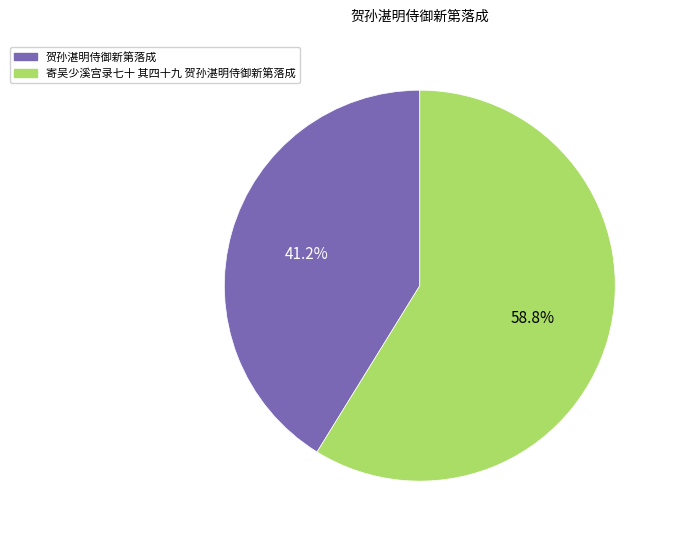

How many segments does this pie chart have?

2